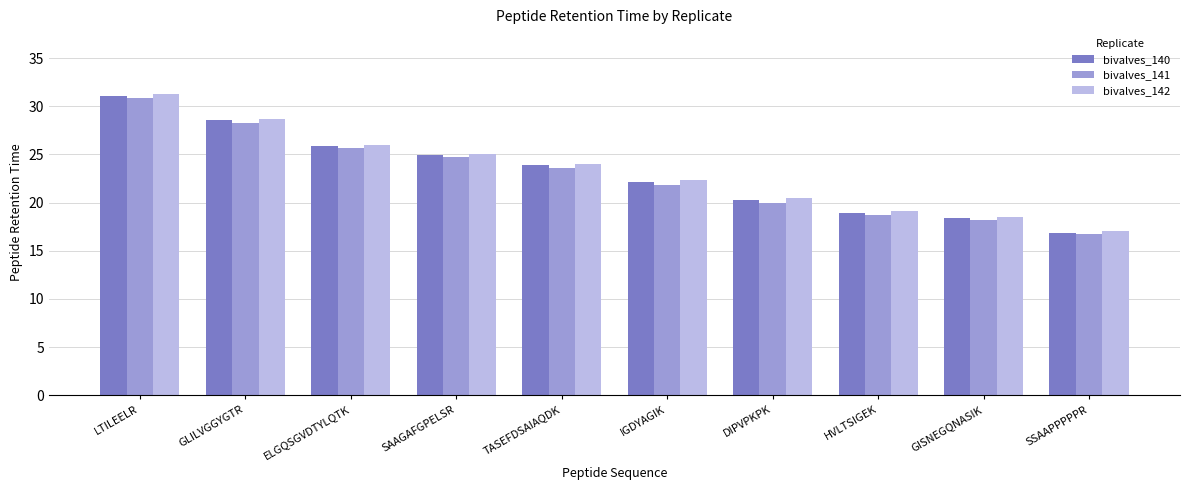

What are all the series names shown in the legend?

bivalves_140, bivalves_141, bivalves_142